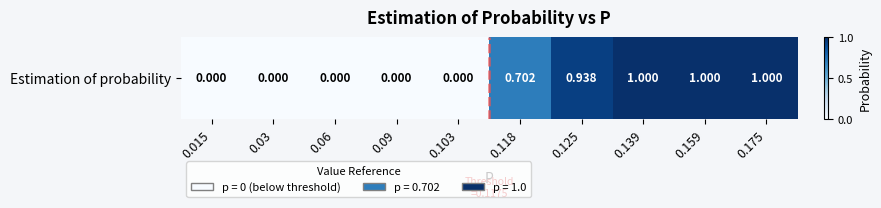

Reading right to left, transcribe all the data shown in this chart.

1.0	1.0	1.0	0.9	0.7	0.0	0.0	0.0	0.0	0.0